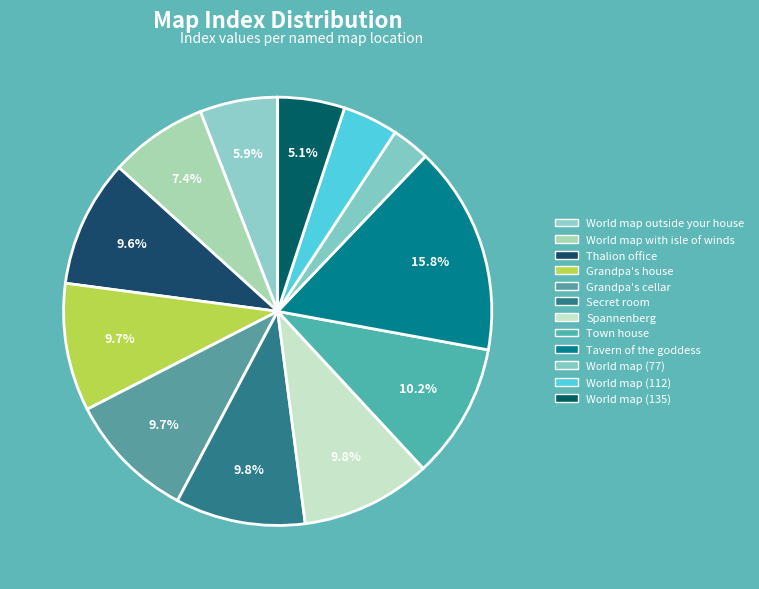

What percentage is the Grandpa's house slice, to the nearest percent?

10%